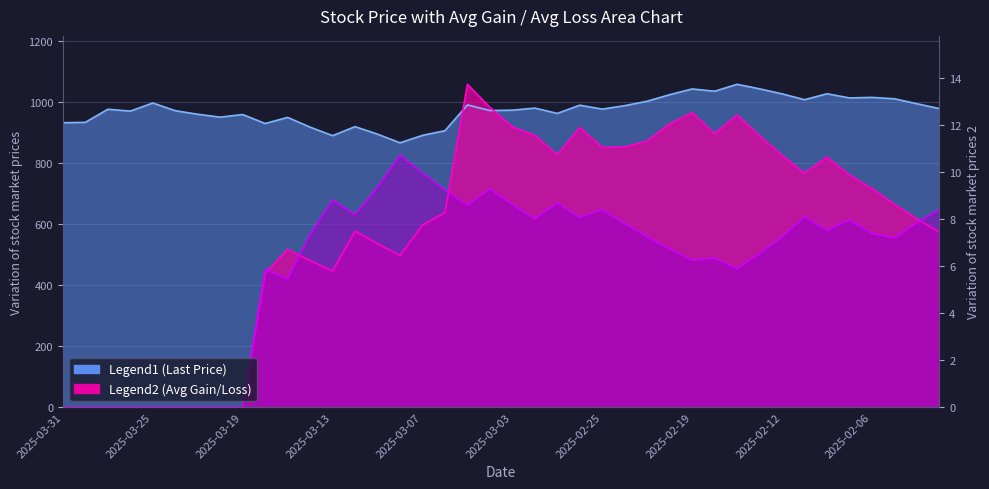

Rank the series by their average value, from lowest to highest.

Avg Loss, Avg Gain, Last Price